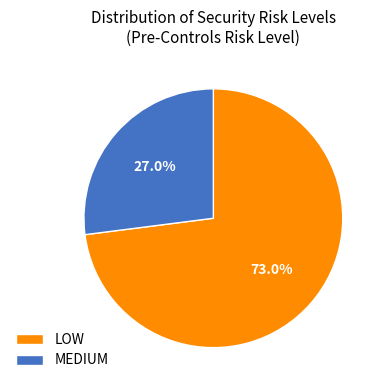

The MEDIUM slice represents 40% of the pie. True or false?

False